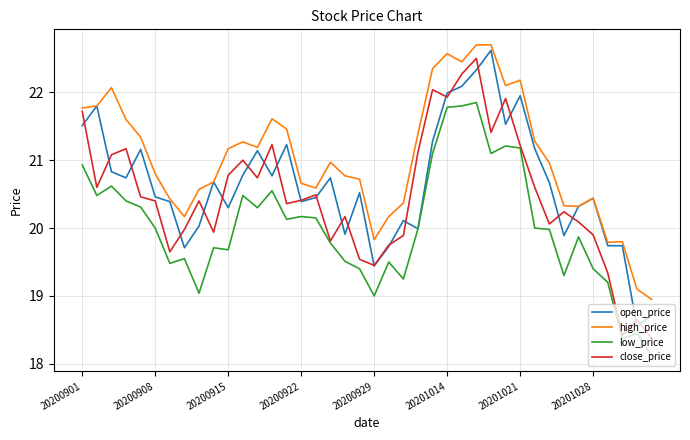

What is the maximum value shown in the chart?

22.7